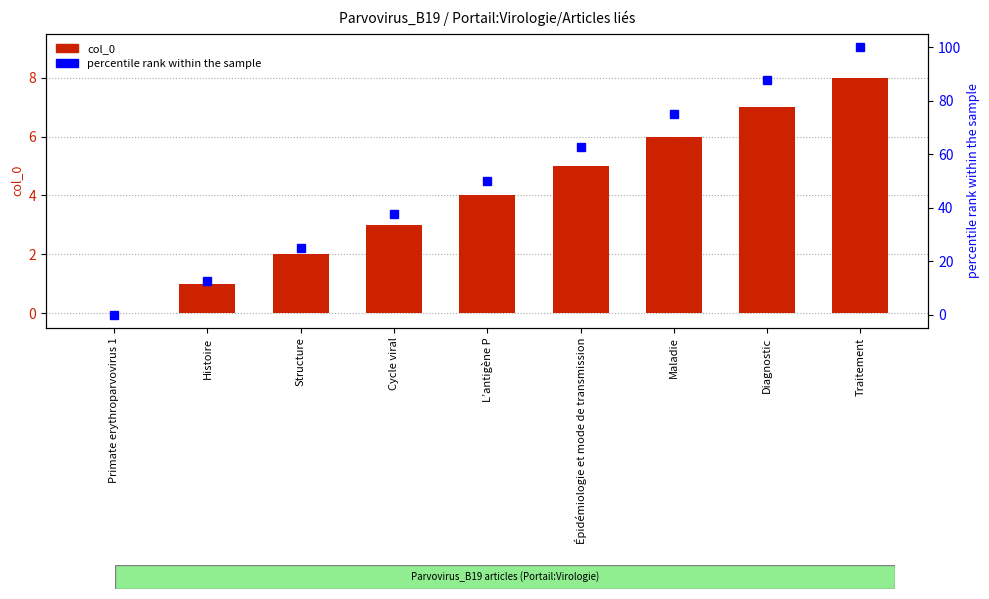

At how many categories does at least one series exceed 52?

4